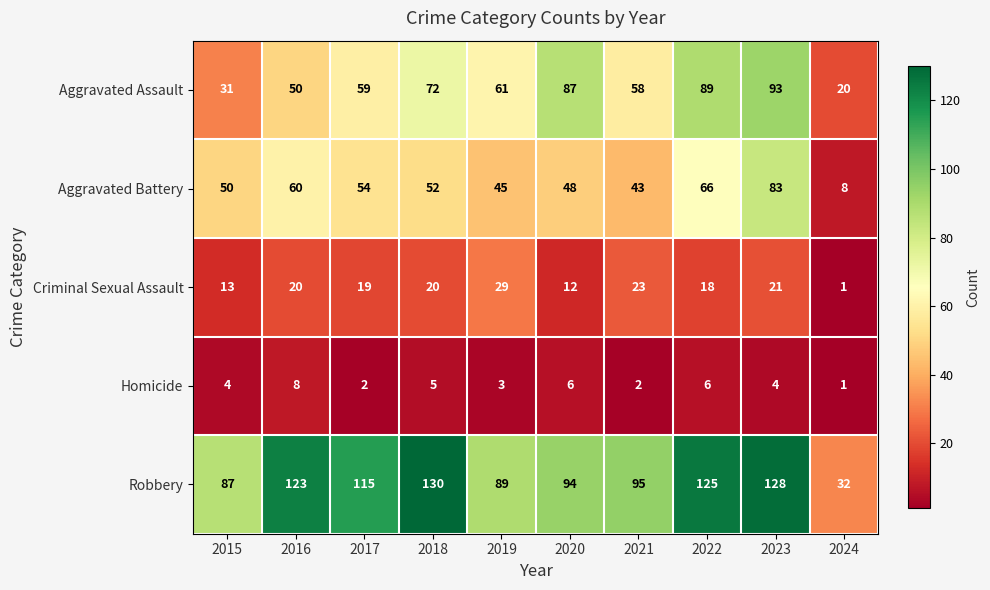

What is the difference between the second highest and minimum values in the Aggravated Battery series?

58